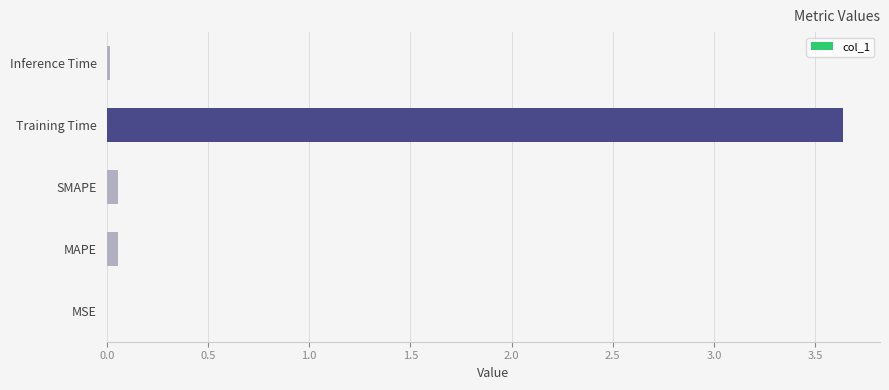

What is the sum of all values?

3.8